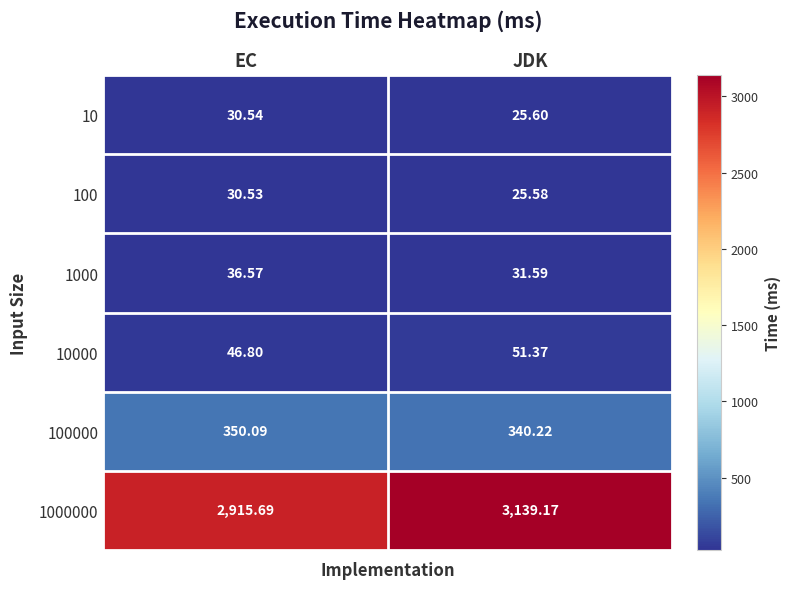

Is the value of 100 at JDK greater than the value of 10 at EC?

No